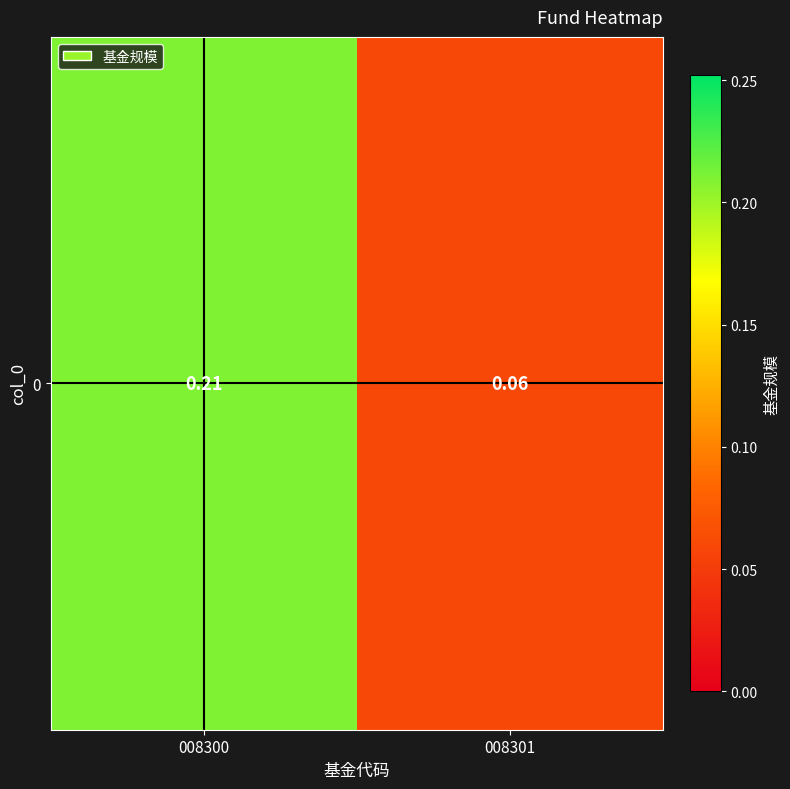

Reading left to right, transcribe all the data shown in this chart.

0.2	0.1